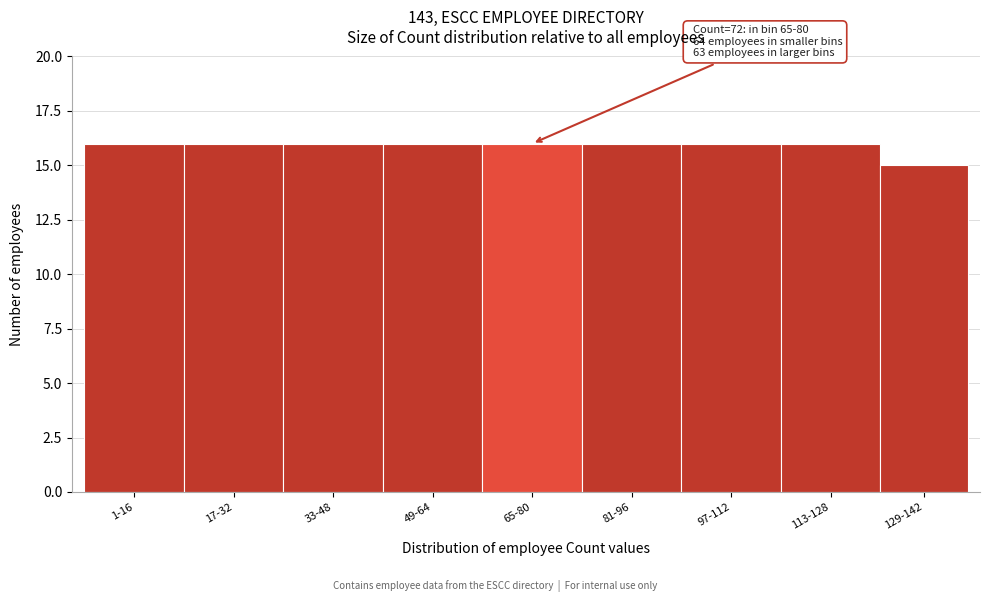

Reading right to left, what are all the values shown in this chart?

15	16	16	16	16	16	16	16	16